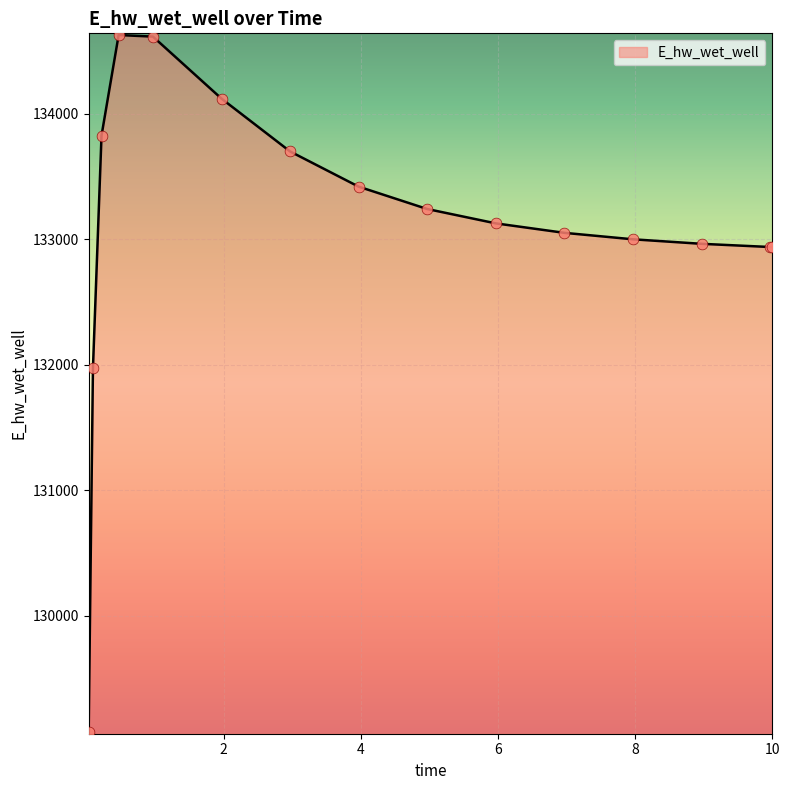

What is the difference between the maximum and minimum values?

5557.8